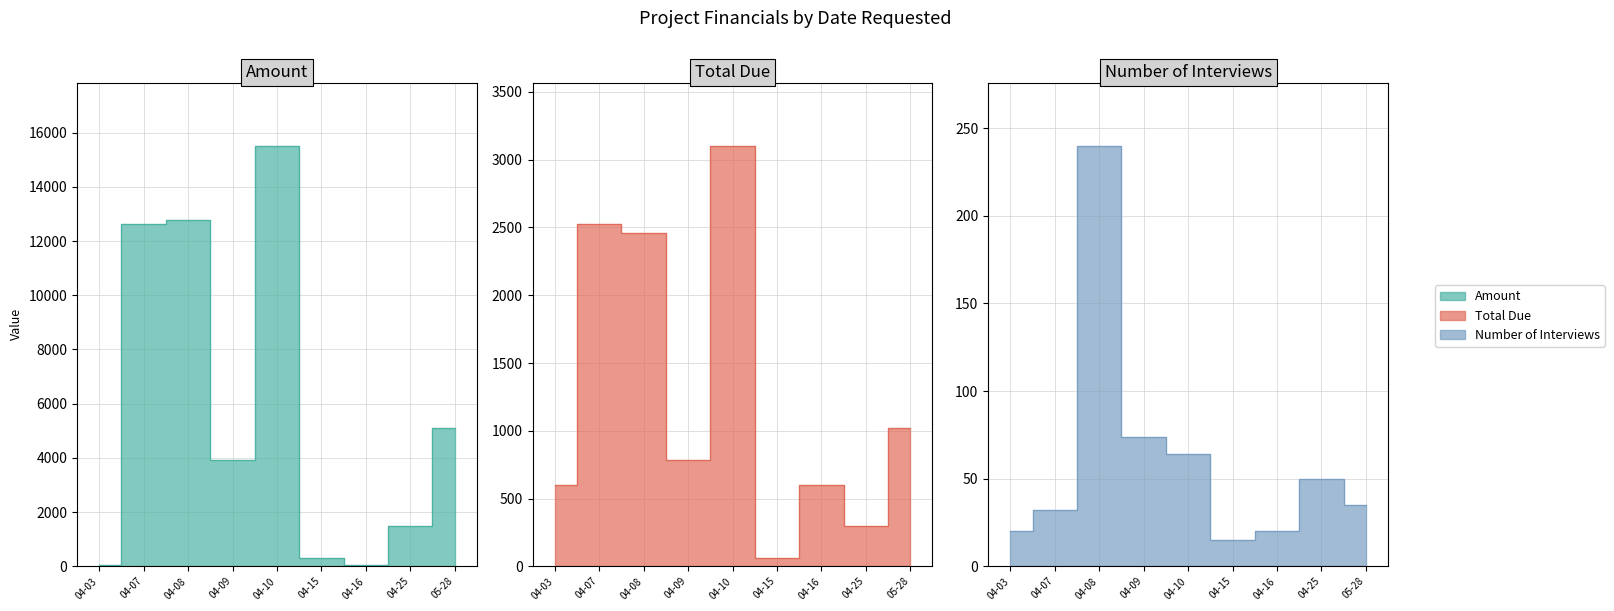

Where is the first local maximum for Amount?

04-08